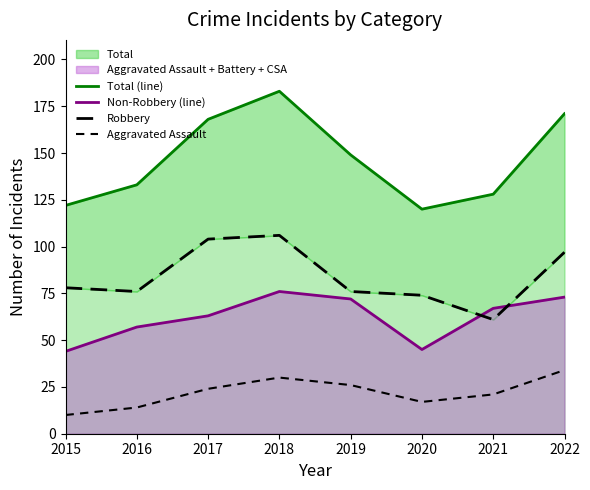

How many lines are shown in the chart?

4